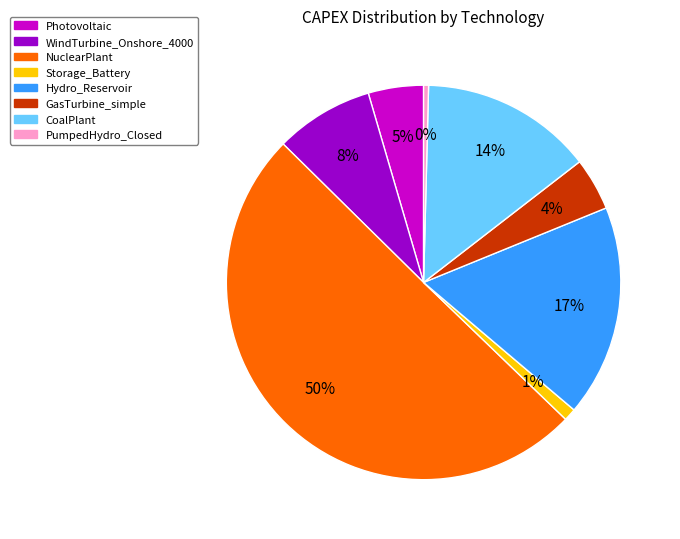

What is the largest slice in the pie chart?

NuclearPlant